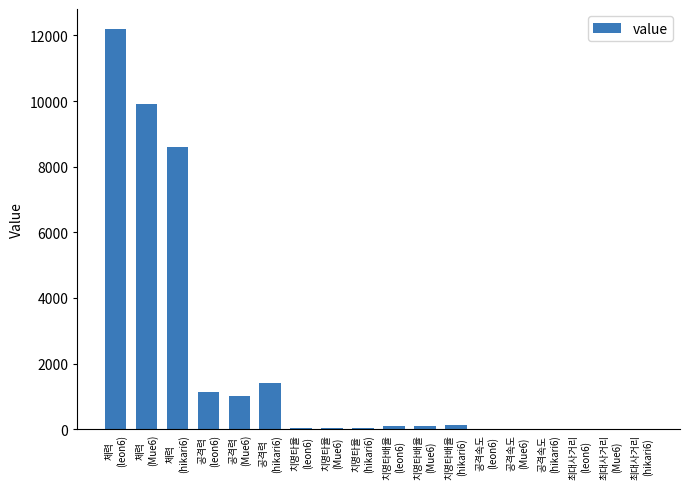

What is the sum of all values?

34662.6